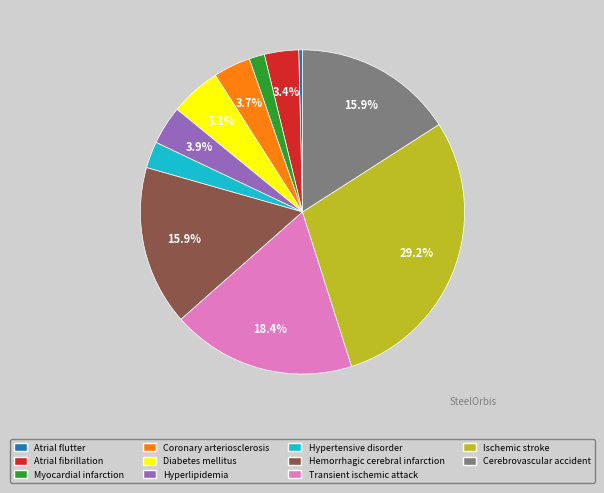

Which has a higher value, Myocardial infarction or Hyperlipidemia?

Hyperlipidemia